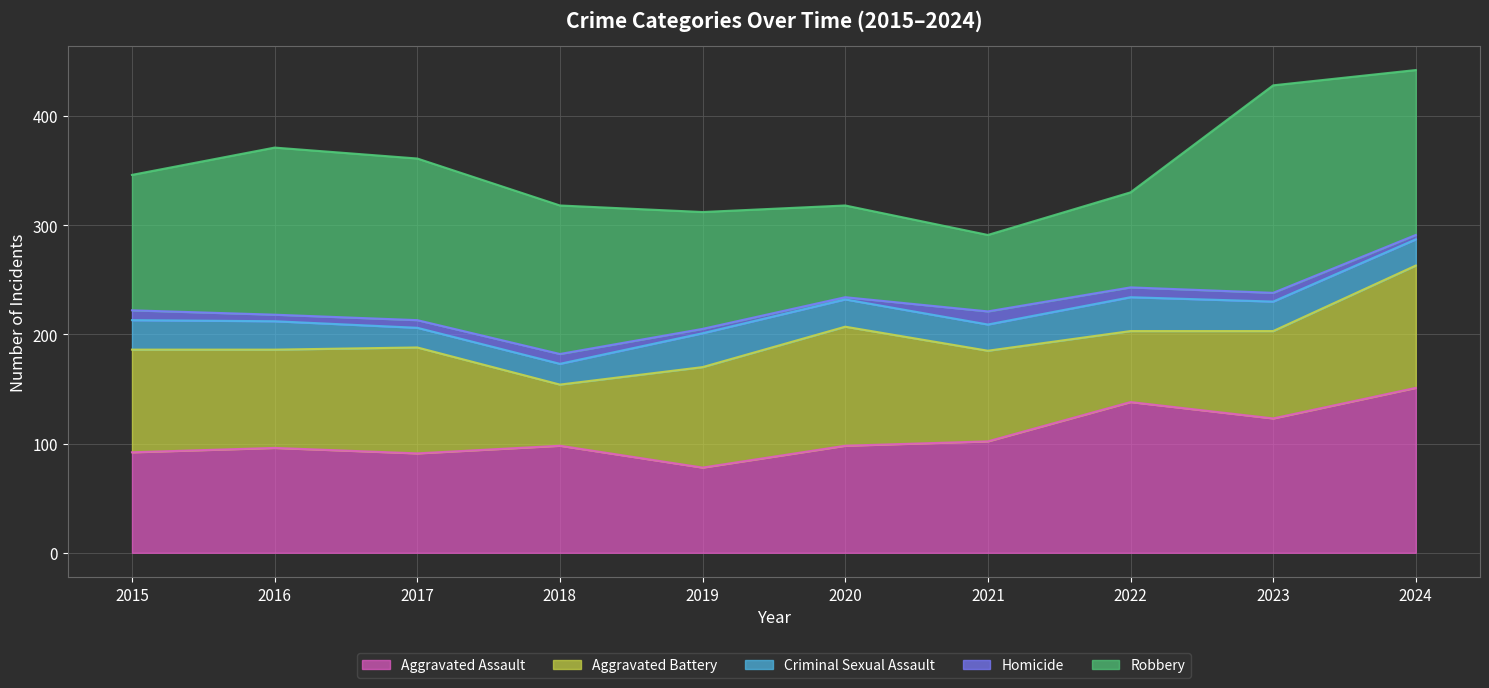

True or false: Homicide has more than 1 points higher than both neighbors.

True